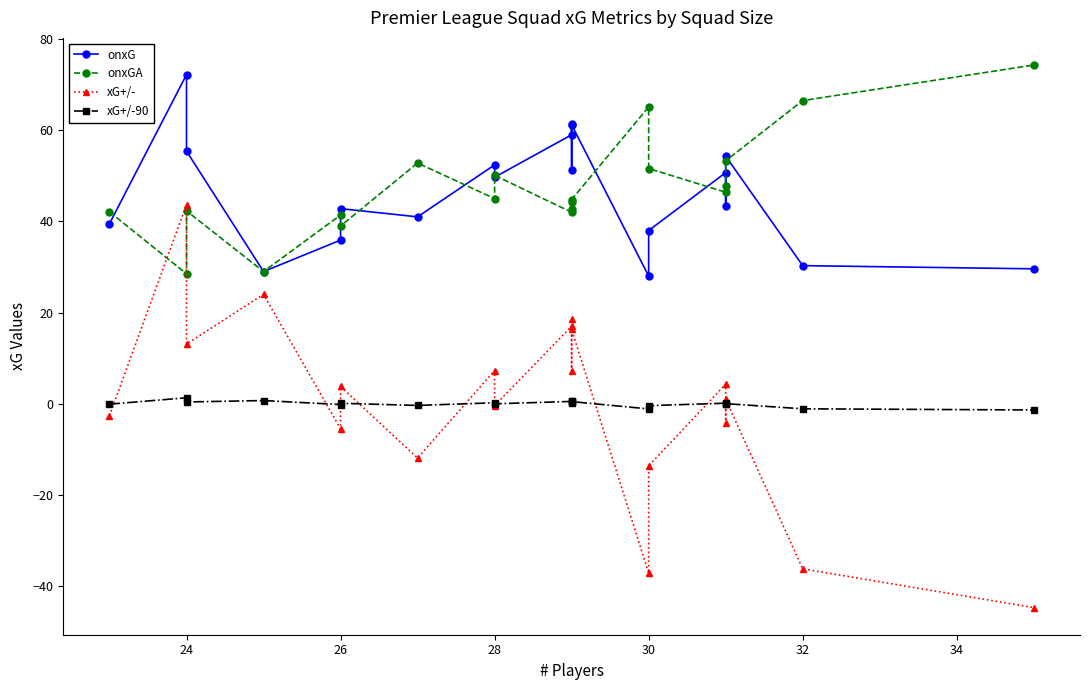

True or false: xG+/- and onxG intersect in this chart.

False